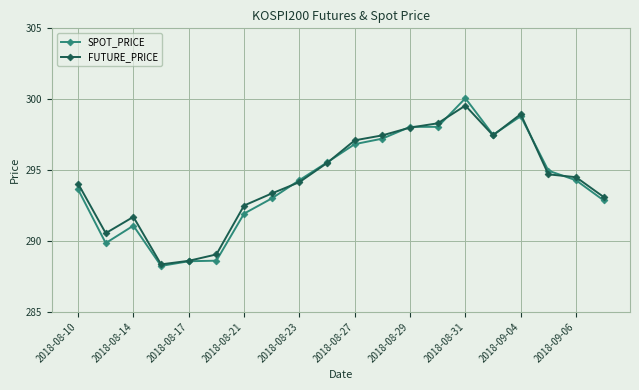

True or false: SPOT_PRICE has more than 0 interior local peaks.

True